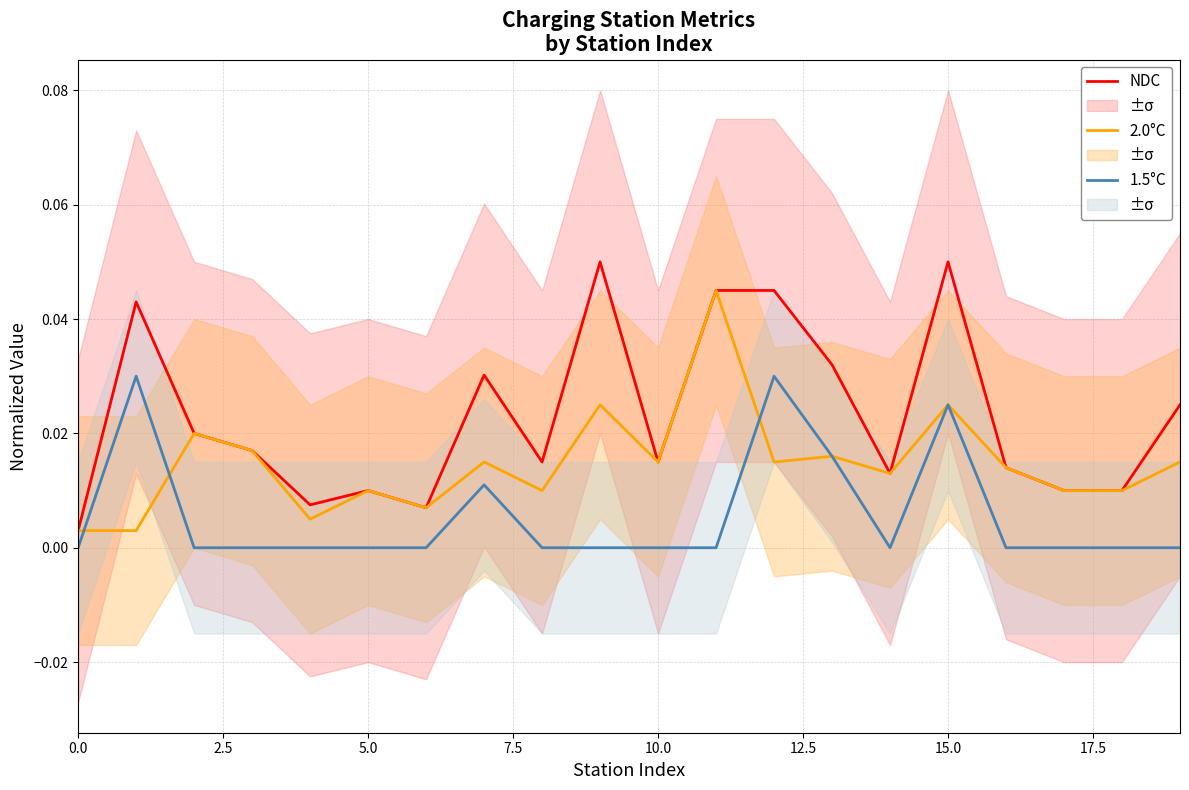

Which series has the widest spread of values?

NDC